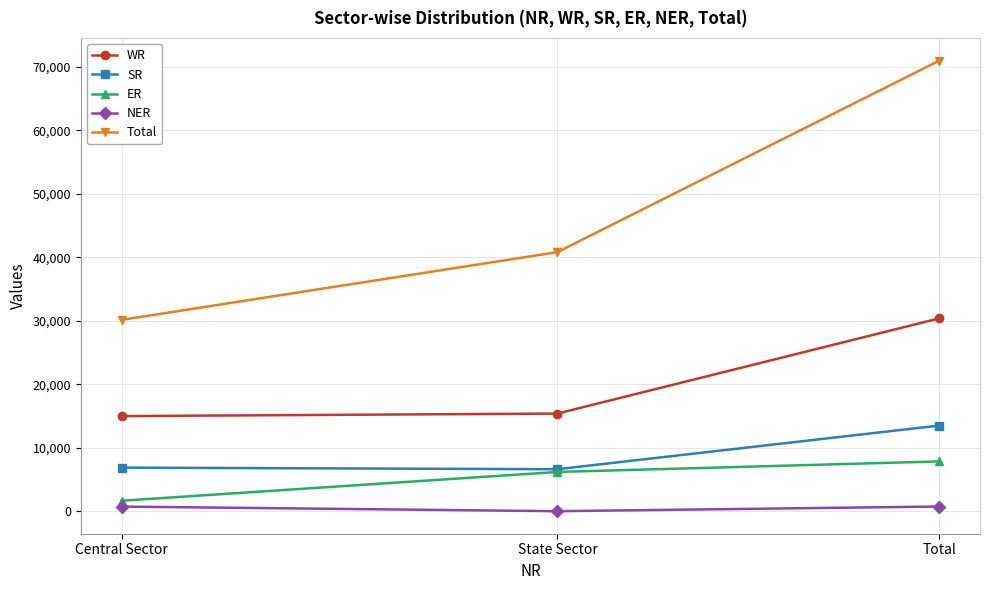

At how many categories does at least one series exceed 32710?

2